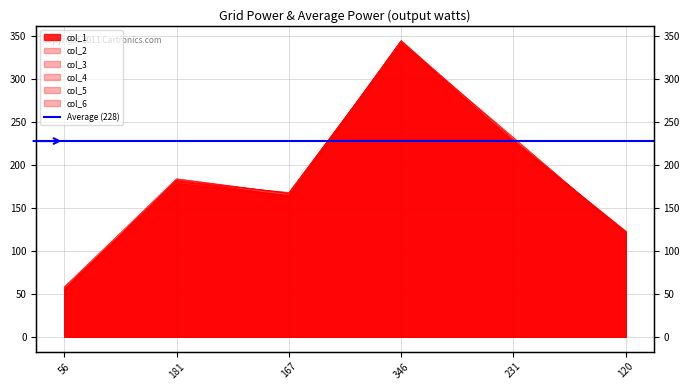

Rank the series by their maximum value, from lowest to highest.

col_3, col_2, col_4, col_1, col_5